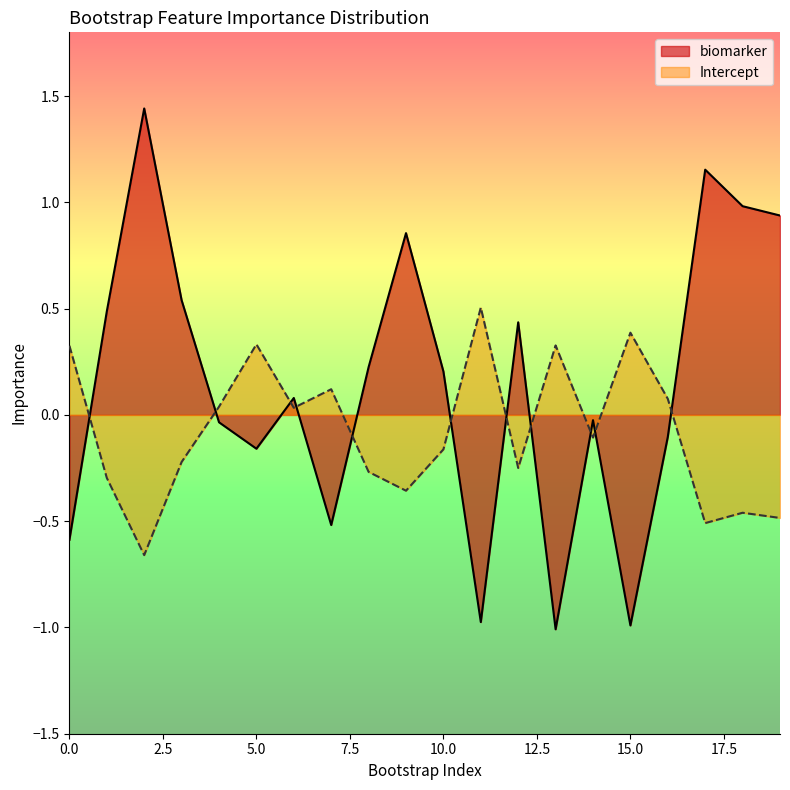

Reading left to right, transcribe all the data shown in this chart.

biomarker: -0.6	0.5	1.4	0.5	-0.0	-0.2	0.1	-0.5	0.2	0.9	0.2	-1.0	0.4	-1.0	-0.0	-1.0	-0.1	1.2	1.0	0.9
Intercept: 0.3	-0.3	-0.7	-0.2	0.0	0.3	0.0	0.1	-0.3	-0.4	-0.2	0.5	-0.2	0.3	-0.1	0.4	0.1	-0.5	-0.5	-0.5